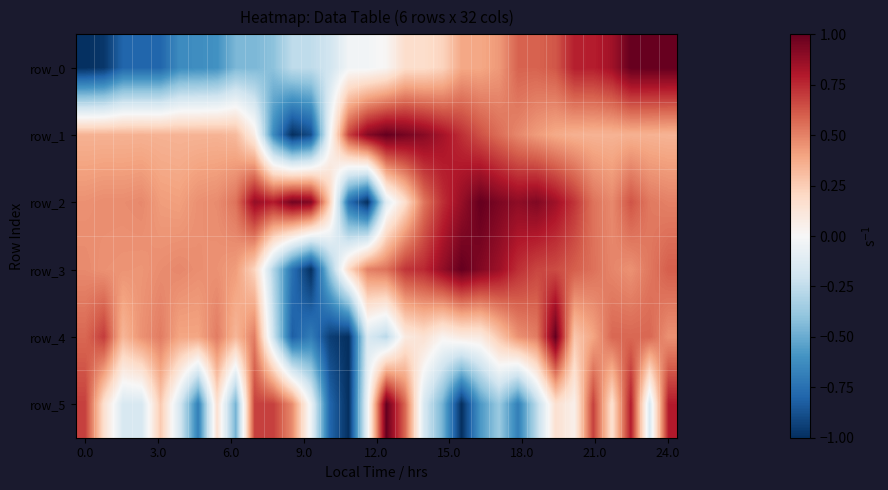

What is the difference between the second highest and minimum values in the row_5 series?

1.8